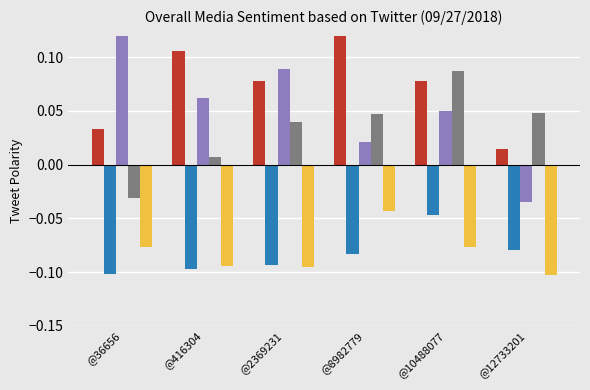

Which category has the lowest value in the species_3 series?

@36656